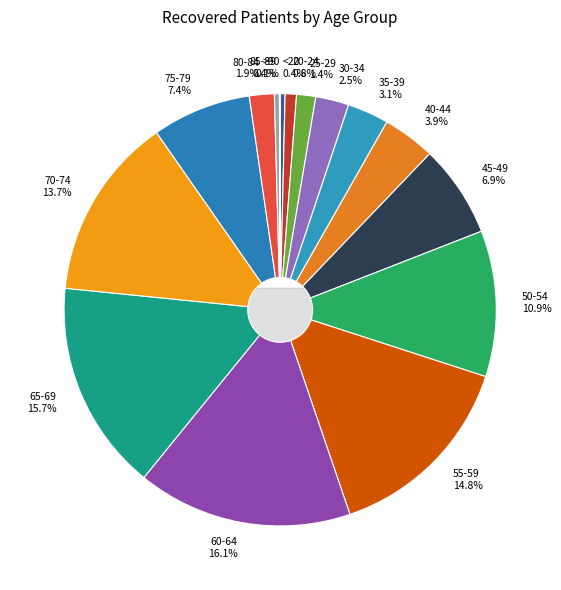

To the nearest percent, what percentage of the pie is 30-34?

2%